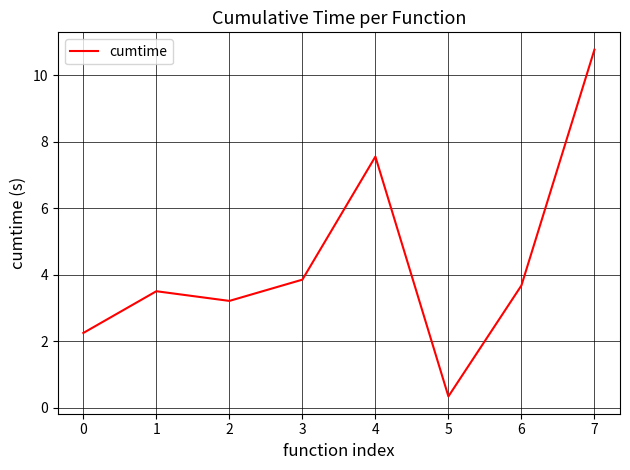

List the labels in order of value, largest first.

7, 4, 3, 6, 1, 2, 0, 5